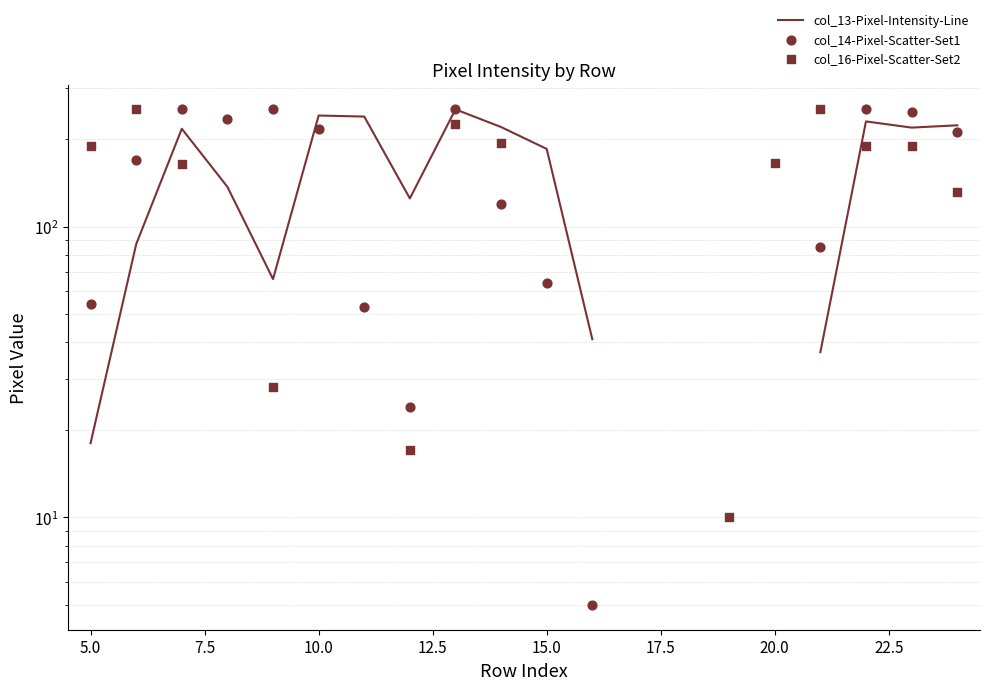

Is the value of col_14-Pixel-Scatter-Set1 at 20.0 greater than the value of col_13-Pixel-Intensity-Line at 17.5?

No